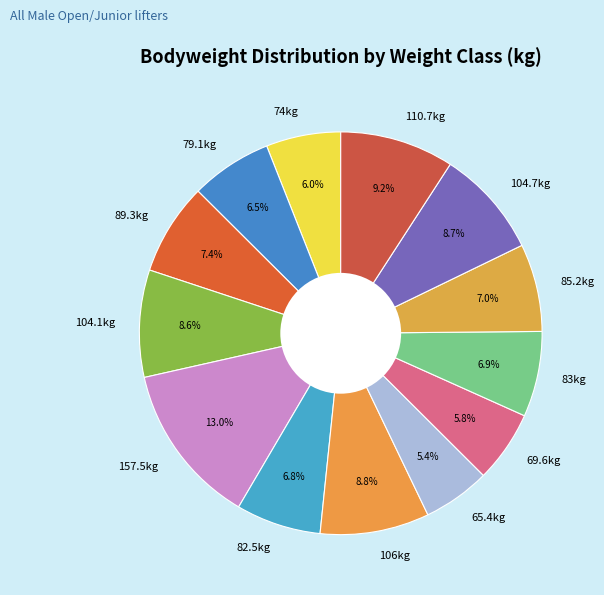

Is there a majority slice in this chart?

No